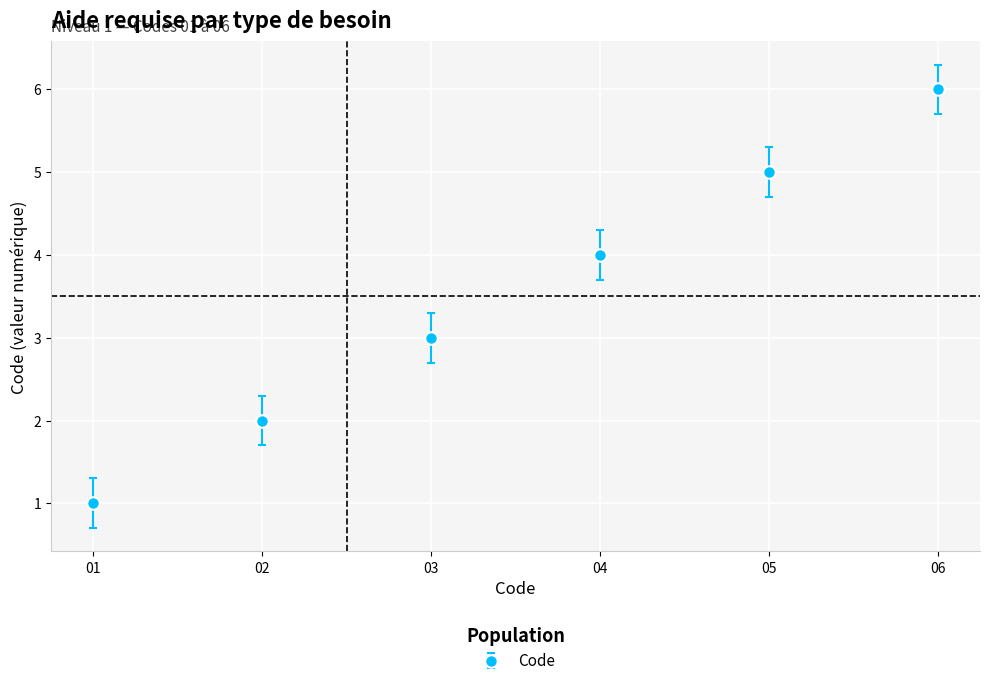

At which label is the value closest to 3?

03